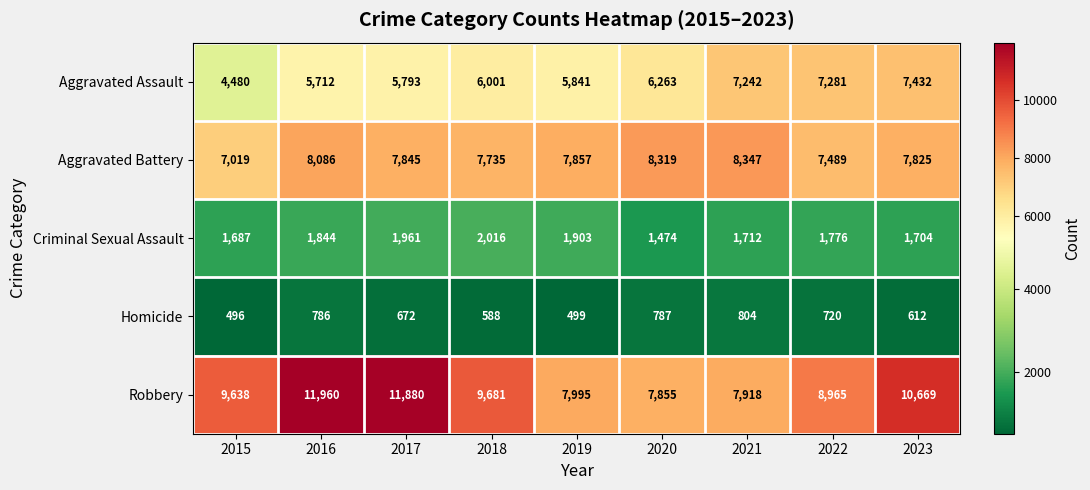

Count the number of categories in the chart.

9